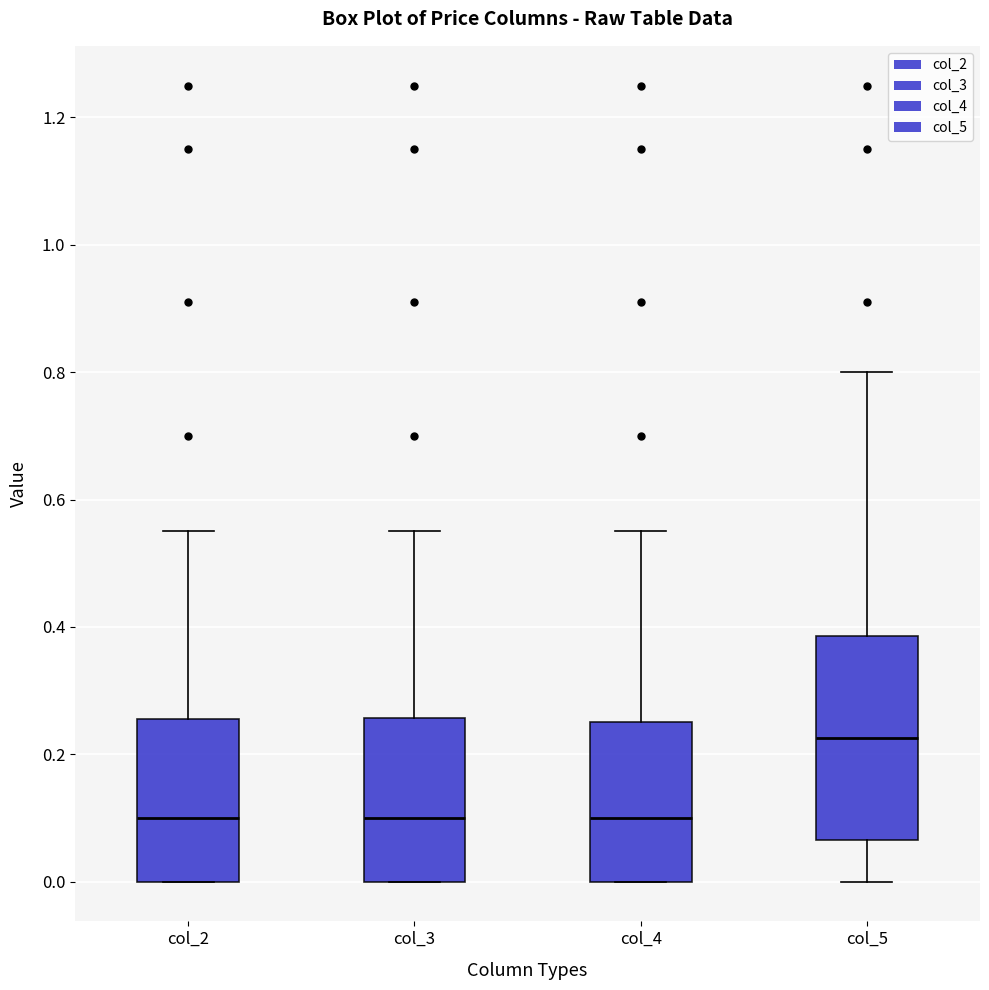

Reading left to right, transcribe this box plot: for each box, give where its median line is, the range the box spans, and where its two whiskers end, as read against the y-axis. The values are not printed on the chart, so give them approximately, as read against the axis.

col_2: median 0.10, box 0.00 to 0.26, whiskers 0.00 to 0.56
col_3: median 0.10, box 0.00 to 0.26, whiskers 0.00 to 0.56
col_4: median 0.10, box 0.00 to 0.26, whiskers 0.00 to 0.56
col_5: median 0.22, box 0.06 to 0.38, whiskers 0.00 to 0.80